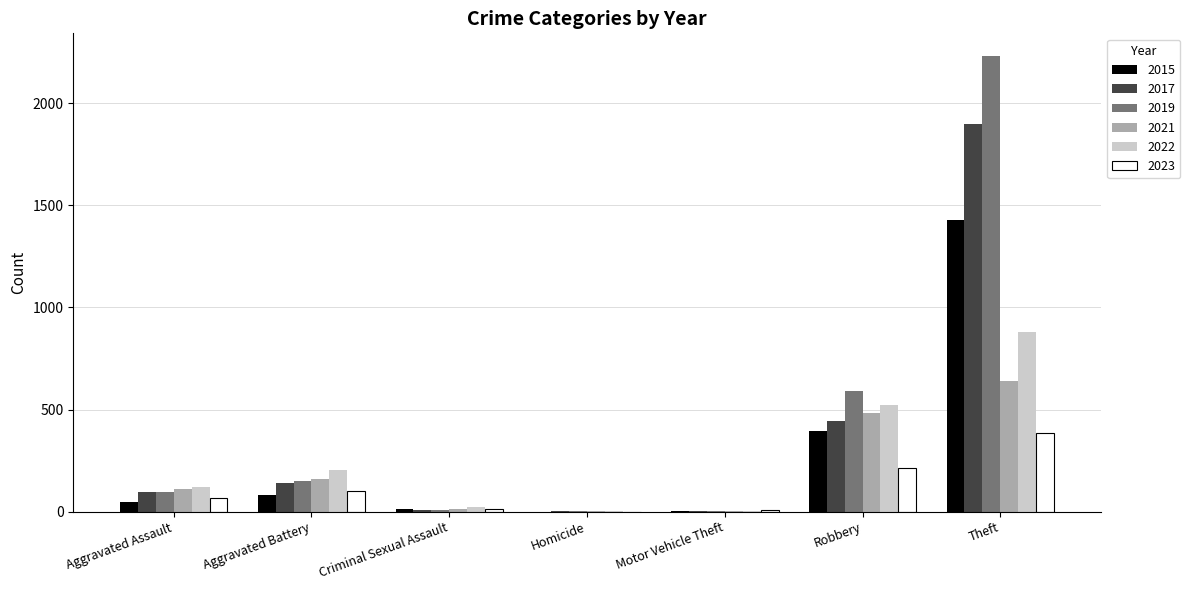

What is the maximum value for 2021?

642